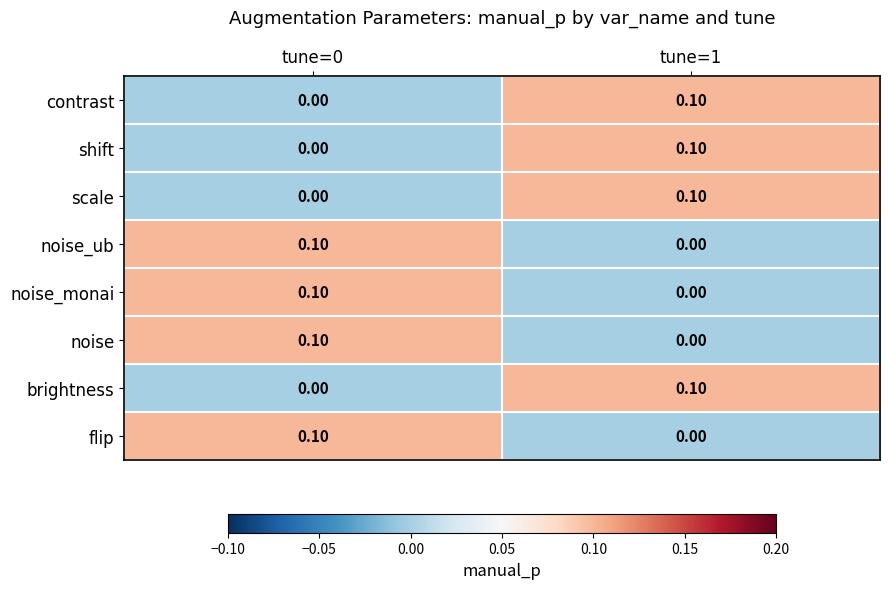

What is the total value across all series at tune=0?

0.4